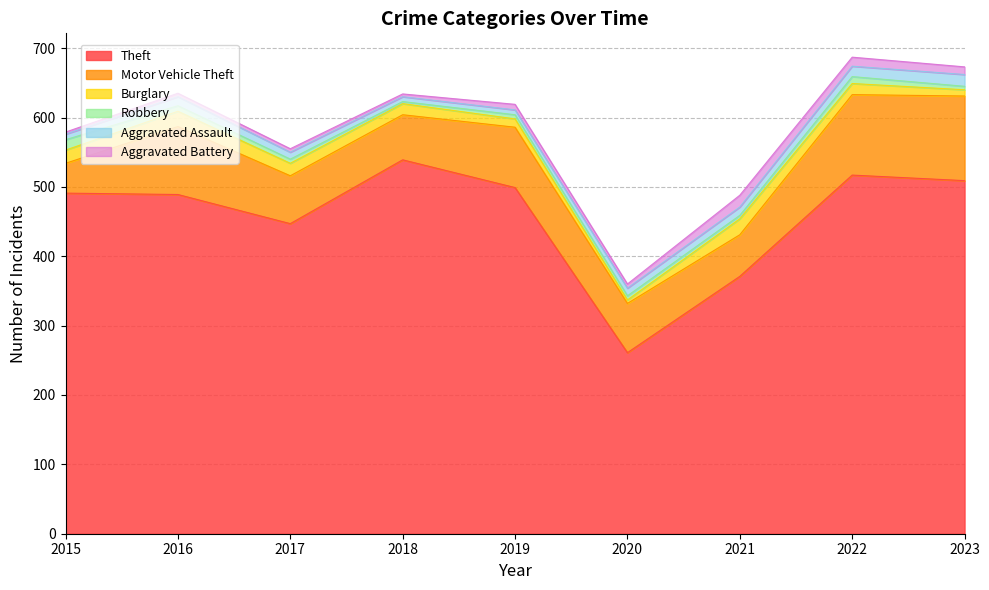

True or false: Motor Vehicle Theft and Robbery cross at least once.

False